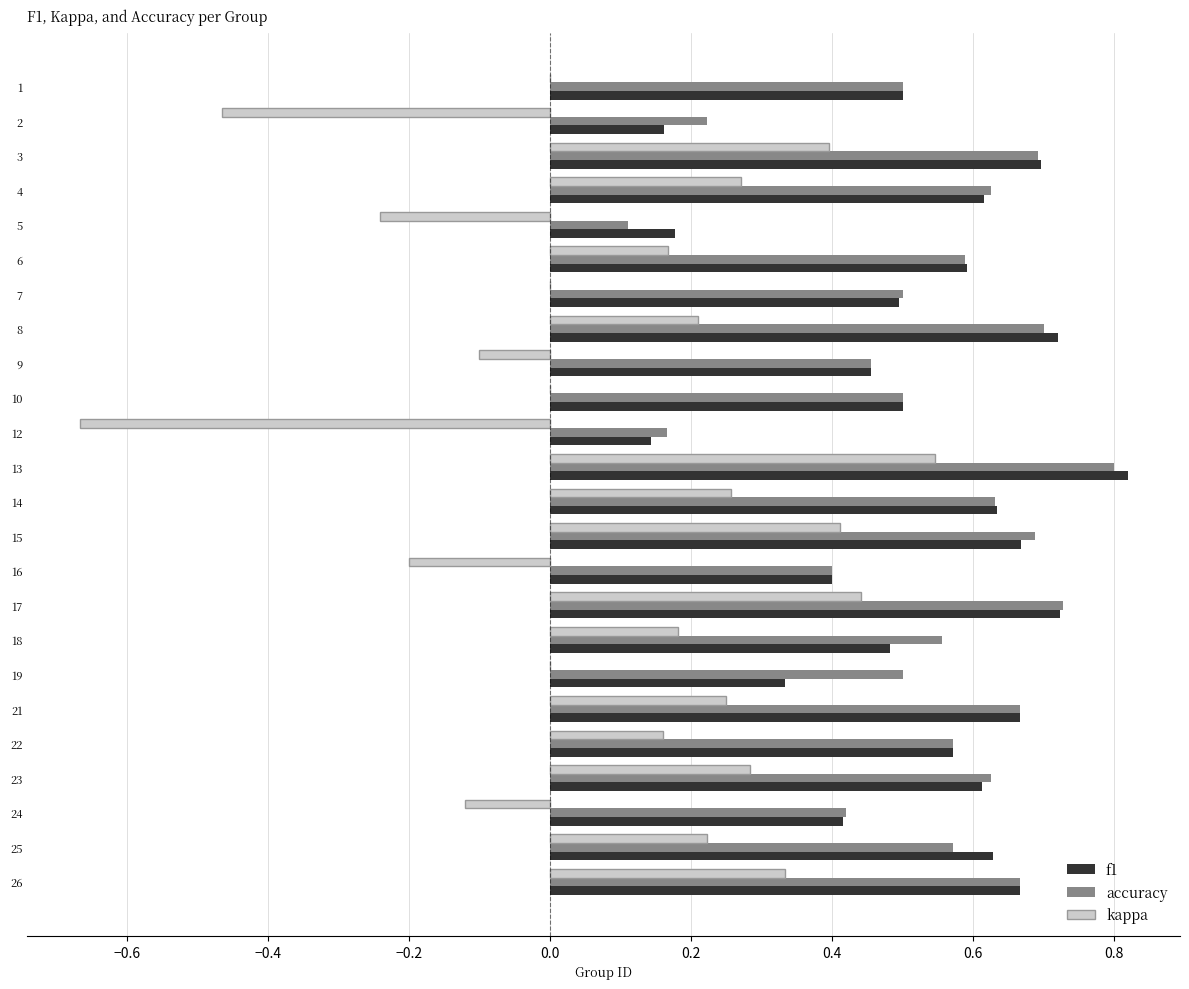

At which label does kappa reach its peak?

13